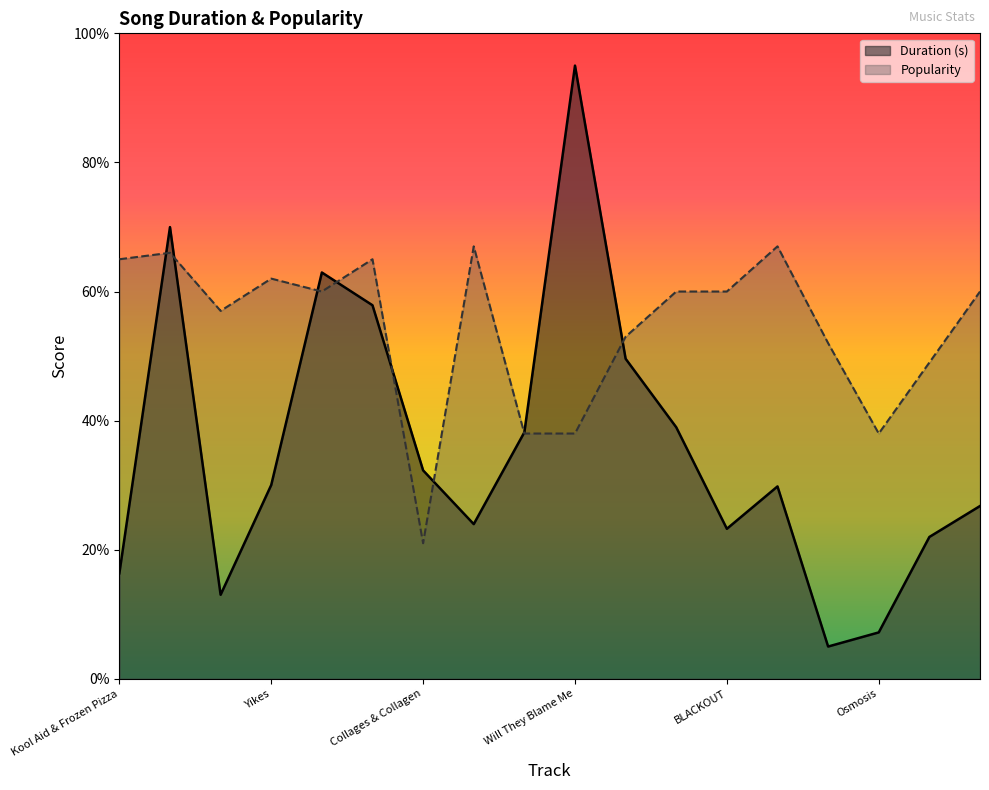

Which series has the largest total across all categories?

Popularity